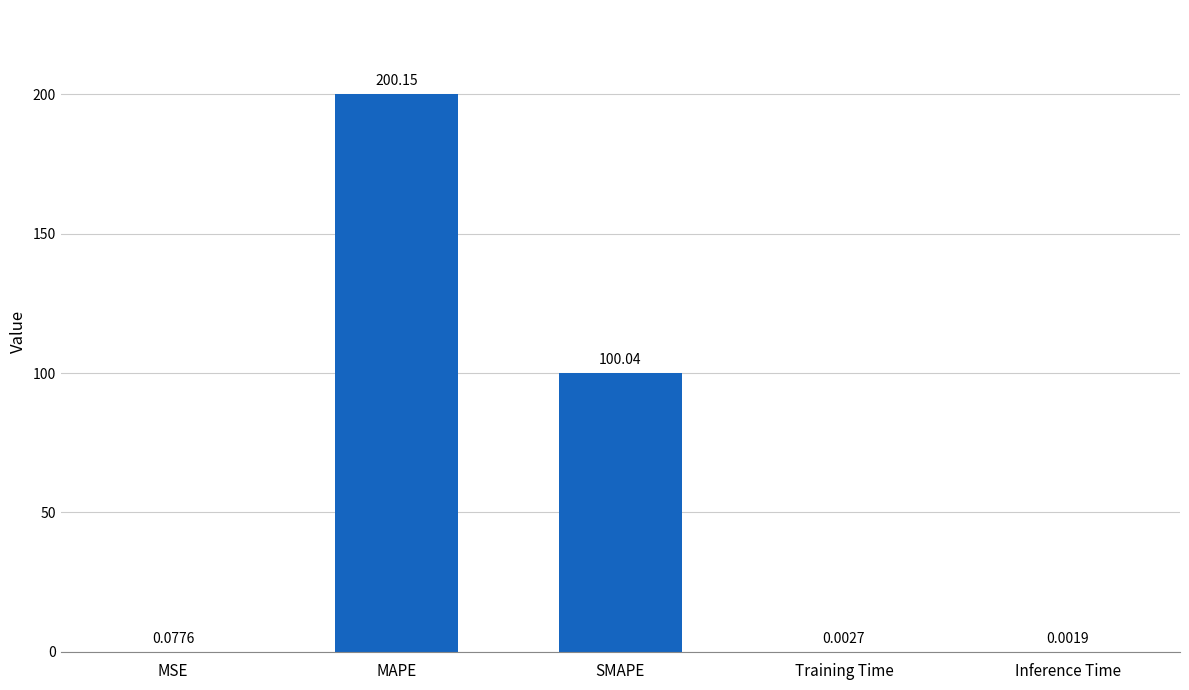

What is the sum of the values at SMAPE and MAPE?

300.2